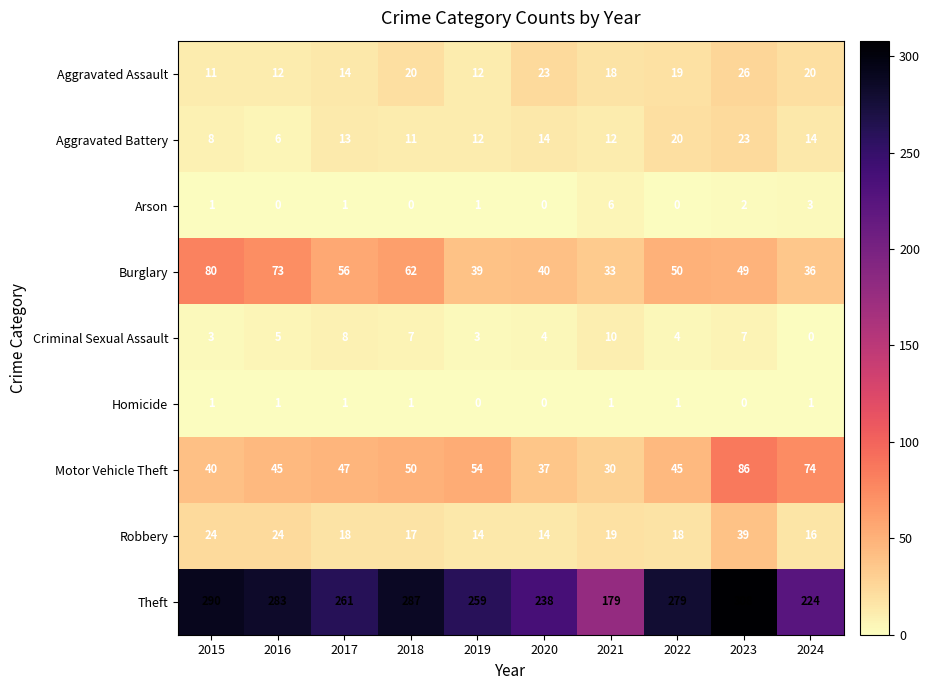

Between 2015 and 2021, which series saw the biggest shift?

Theft